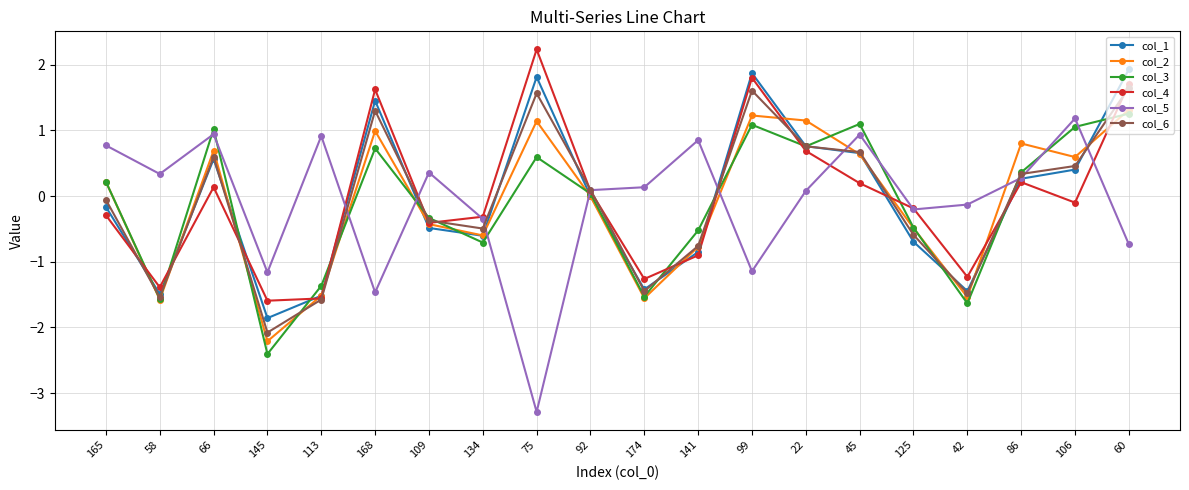

How many categories are shown in the chart?

20